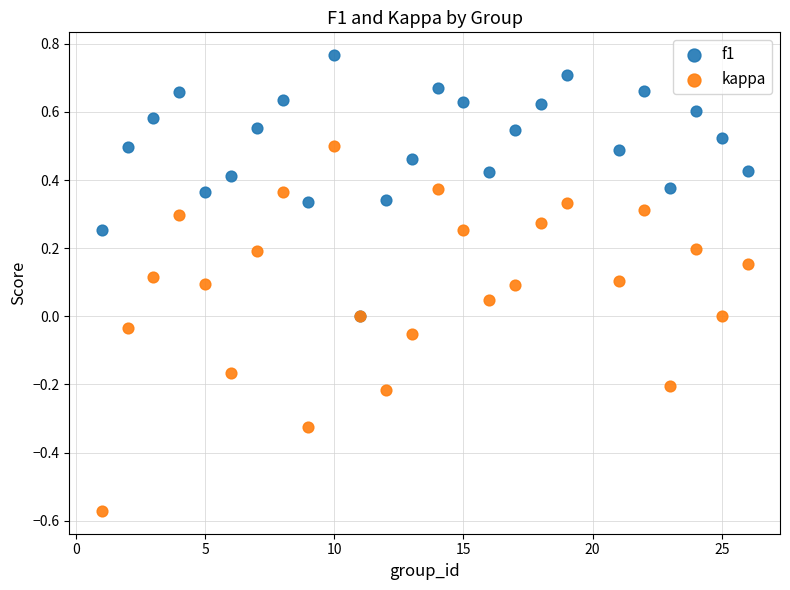

What are all the series names shown in the legend?

f1, kappa